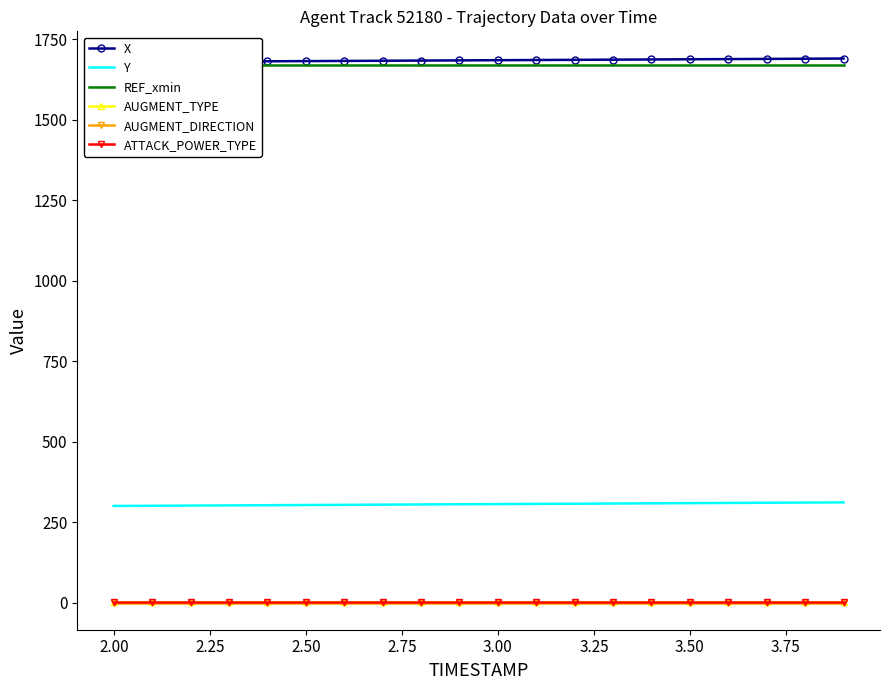

True or false: AUGMENT_TYPE and X intersect in this chart.

False